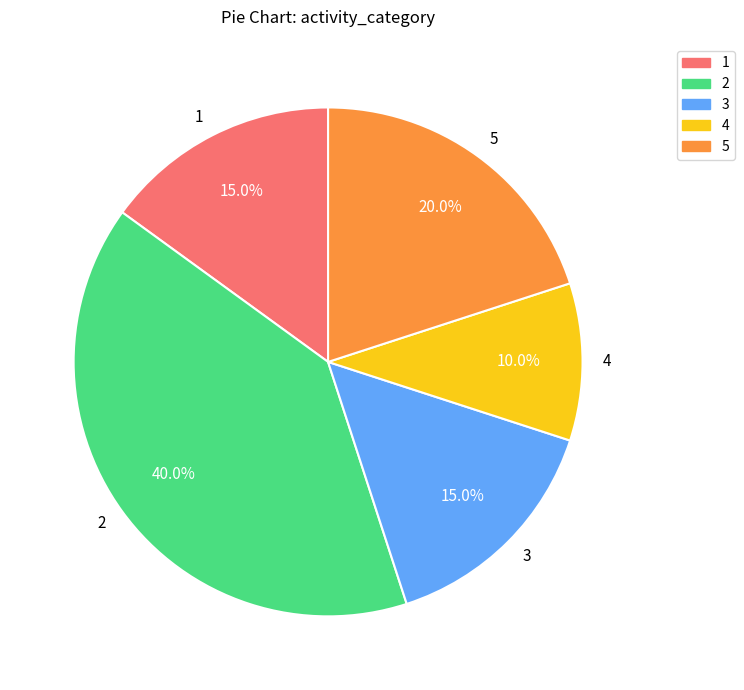

How many segments does this pie chart have?

5